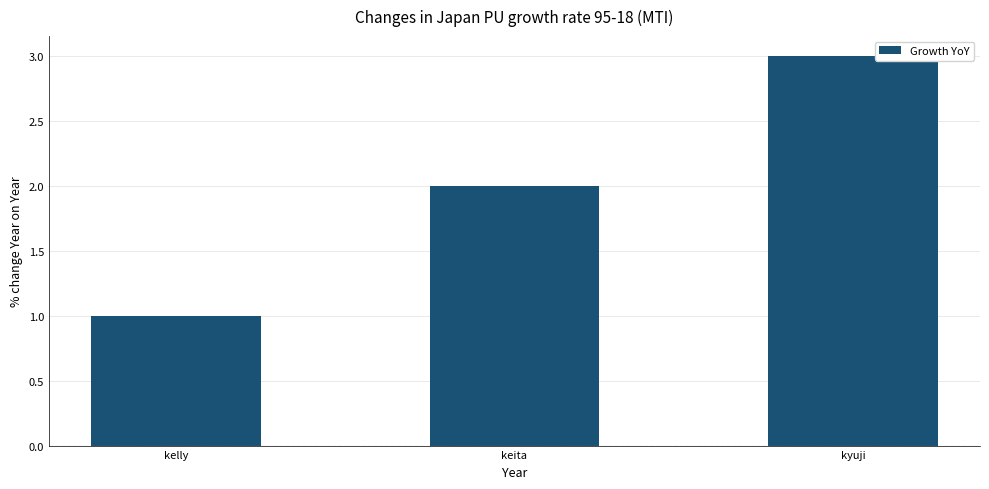

Rank the categories by value from highest to lowest.

kyuji, keita, kelly